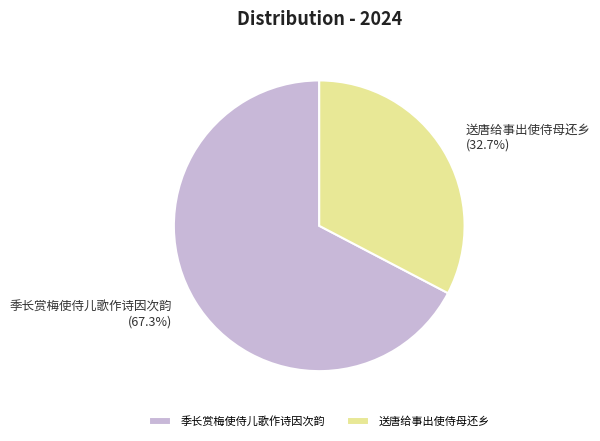

To the nearest percent, what is the average slice percentage?

50%